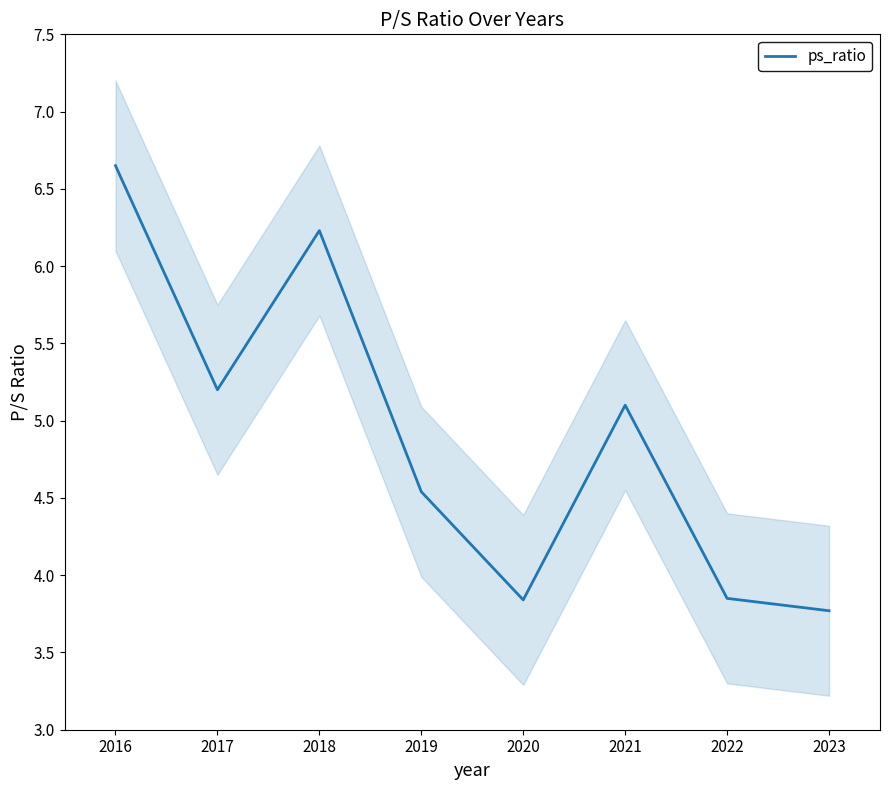

Is it true that ps_ratio equals 1.4 at 2023?

False